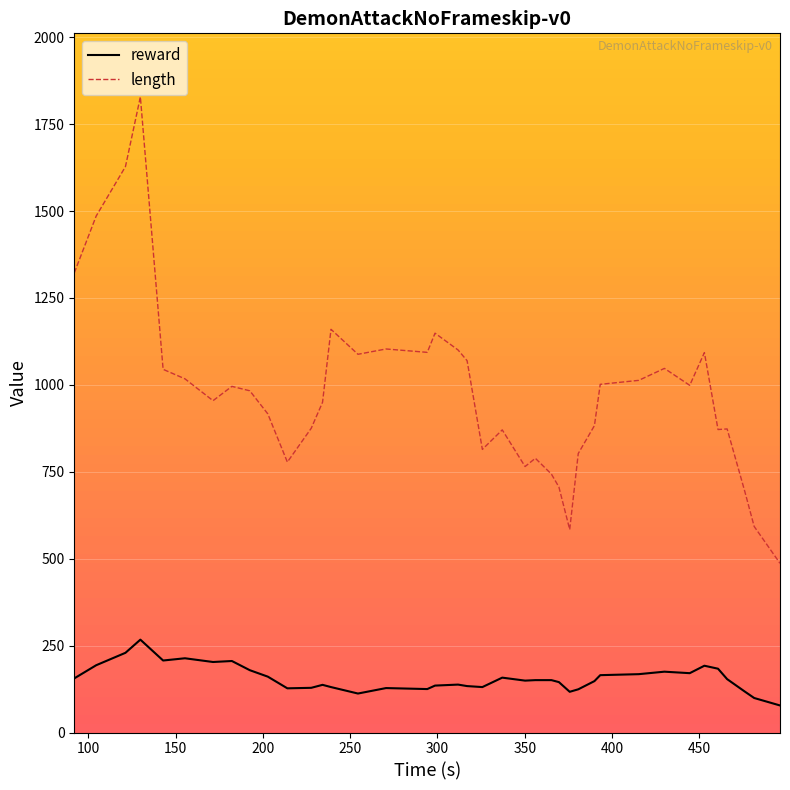

Which series has the largest total across all categories?

length